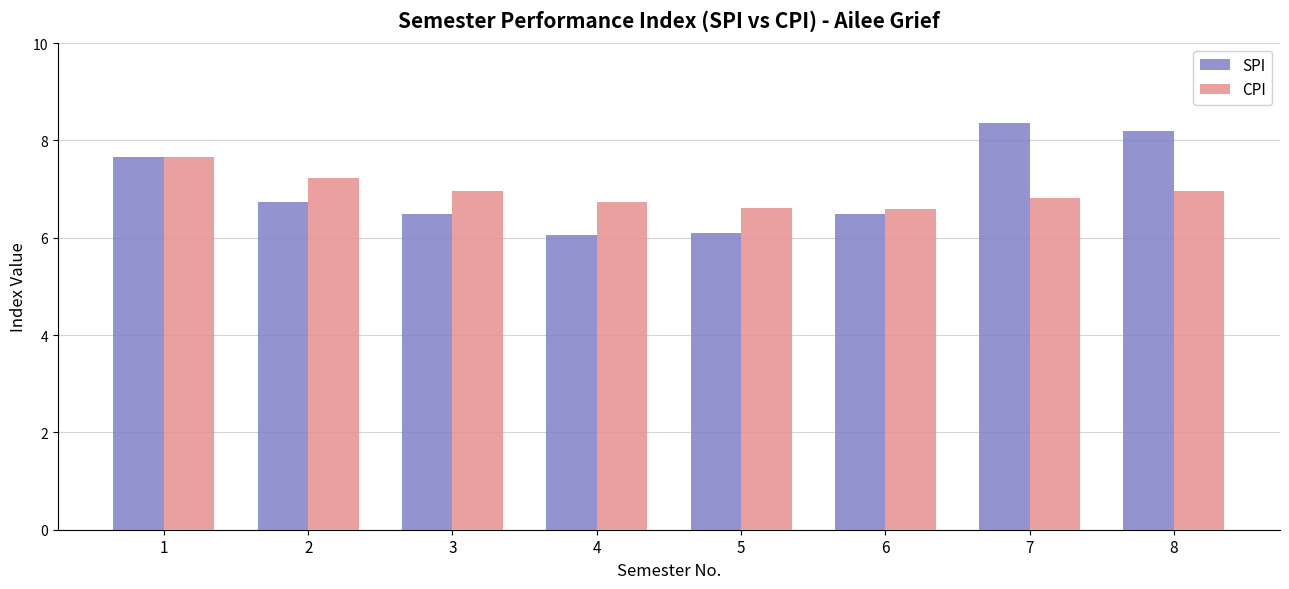

What is the sum of the SPI values at 6 and 1?

14.1